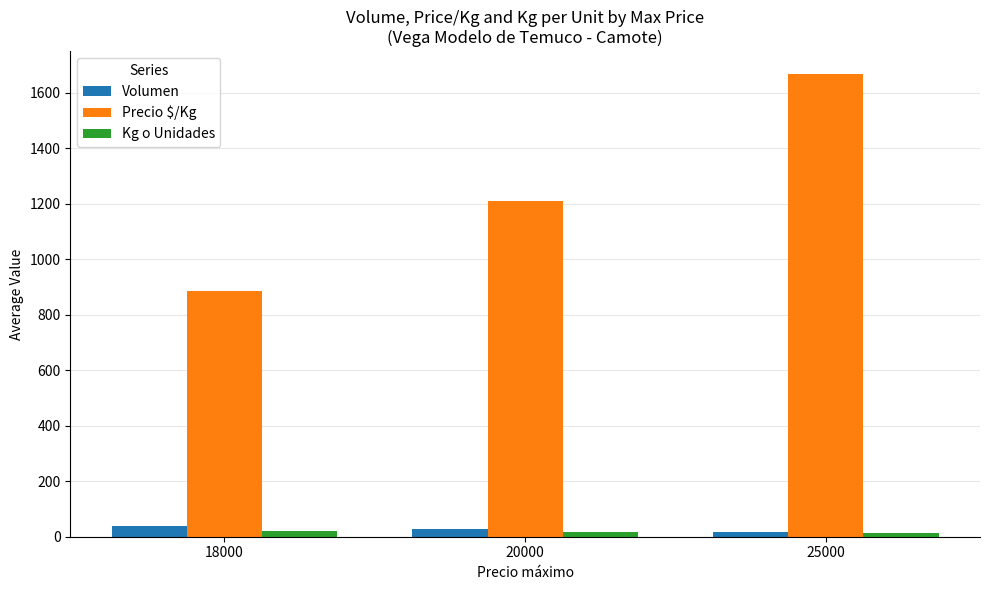

The value of Precio $/Kg at 20000 is 1209.7. True or false?

True